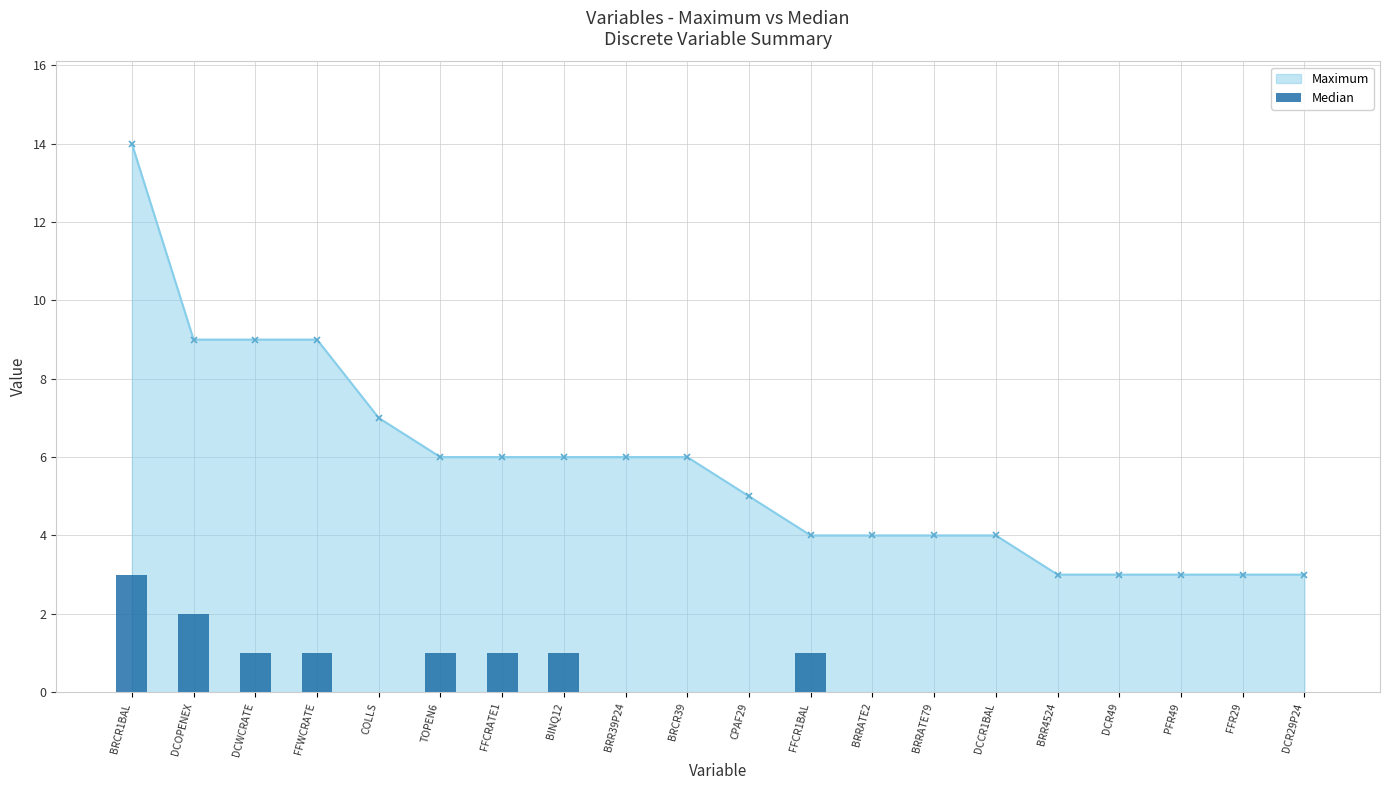

What is the sum of all values?

11